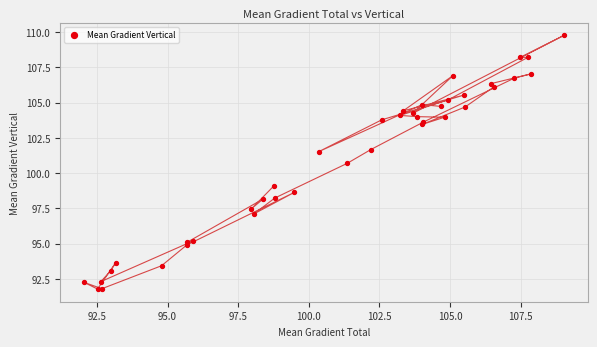

What Y value in the scatter plot is closest to 100?

100.7